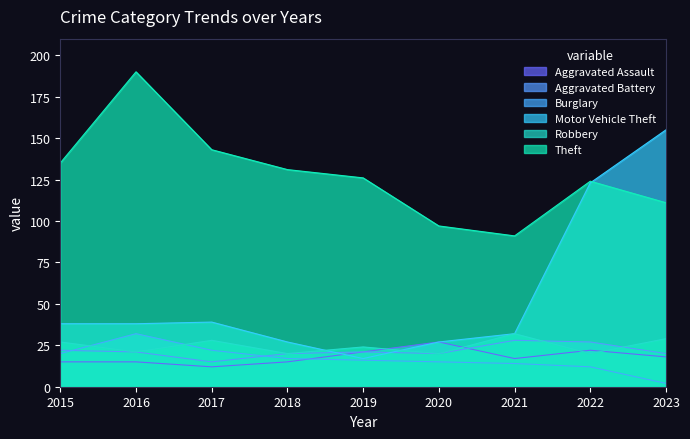

Reading right to left, extract all data points from this chart.

Aggravated Assault: 18	22	17	27	21	15	12	15	15
Aggravated Battery: 20	27	28	20	21	20	15	21	22
Burglary: 2	12	14	15	16	17	22	32	20
Motor Vehicle Theft: 155	123	32	27	17	27	39	38	38
Robbery: 29	20	32	20	24	20	28	21	27
Theft: 111	124	91	97	126	131	143	190	135